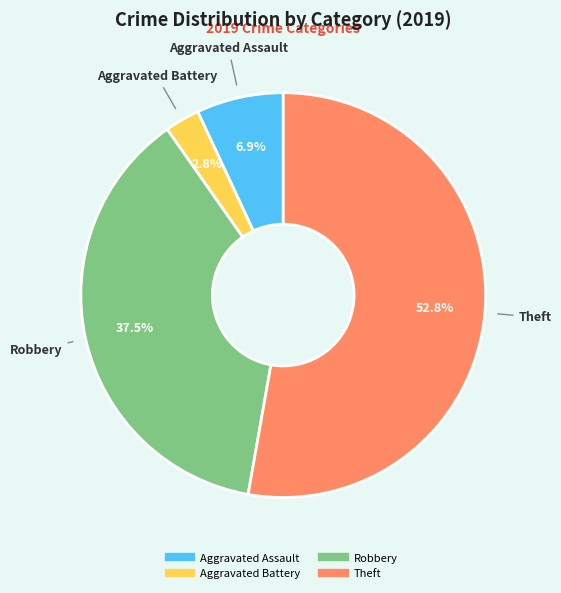

Rank the categories by value from highest to lowest.

Theft, Robbery, Aggravated Assault, Aggravated Battery